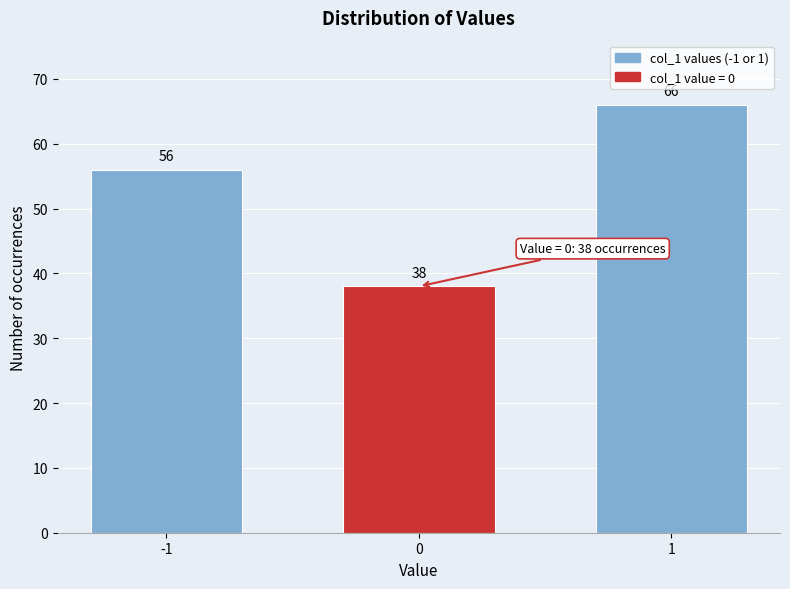

Reading right to left, extract all data points from this chart.

66	38	56